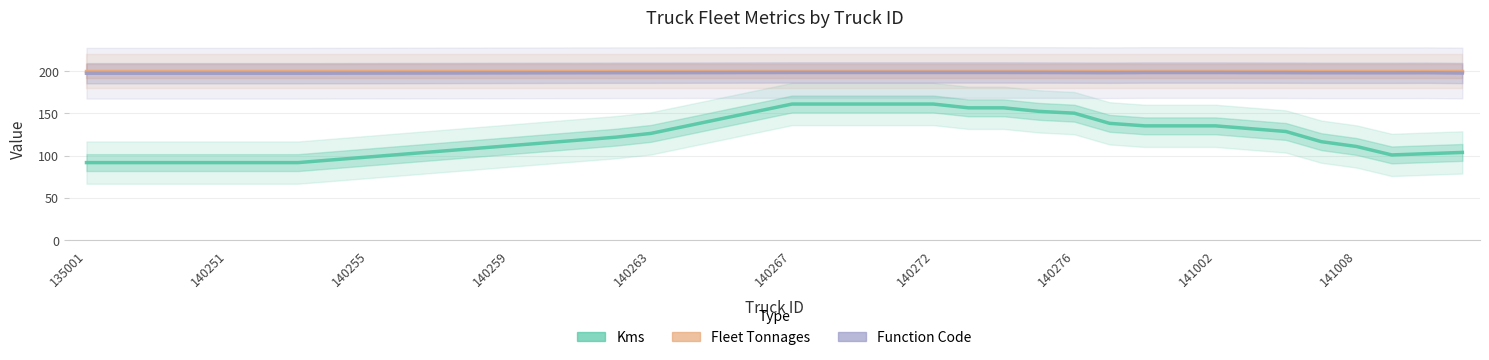

What is the value of the Function Code point at the 22nd from the left?

198.4